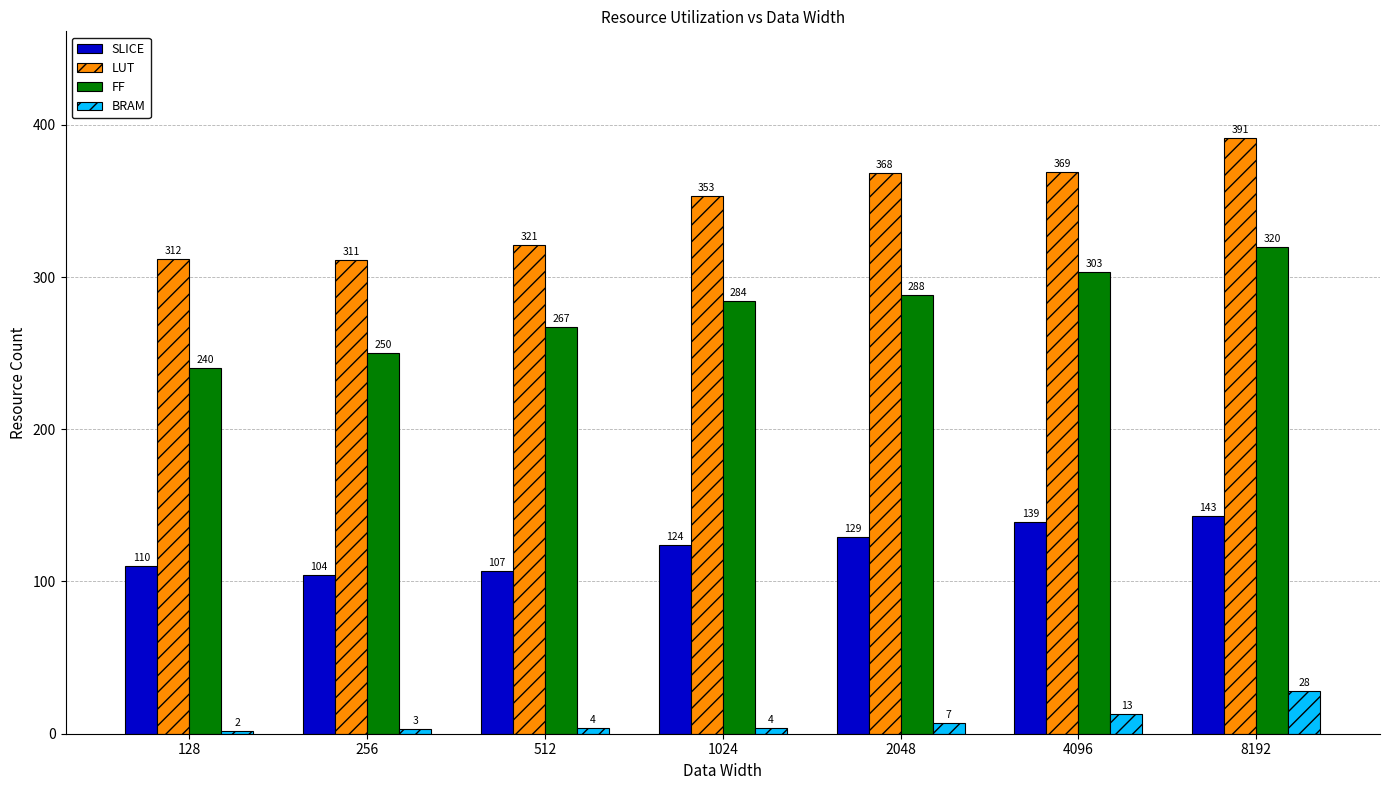

Is the value of FF at 2048 greater than the value of SLICE at 4096?

Yes